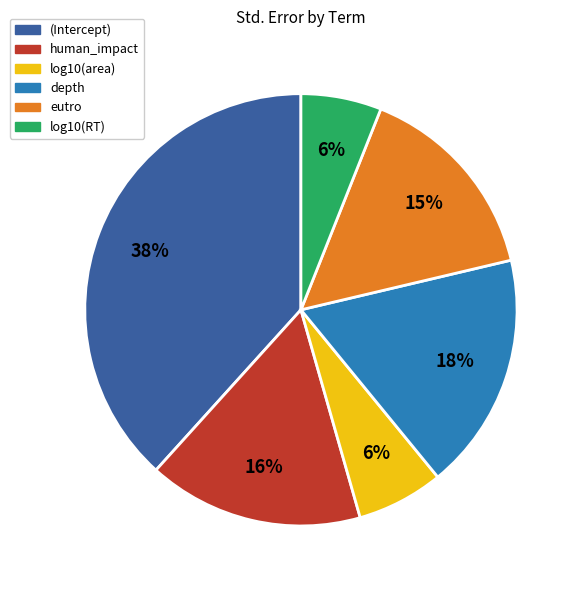

Is it true that log10(area) is 20% of the pie?

False